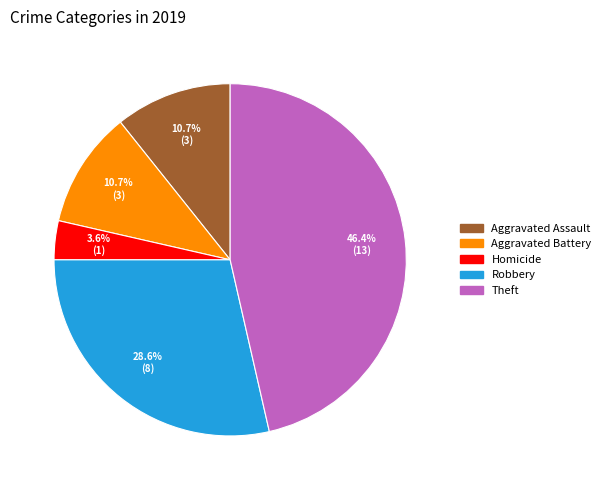

Which slice is the largest?

Theft